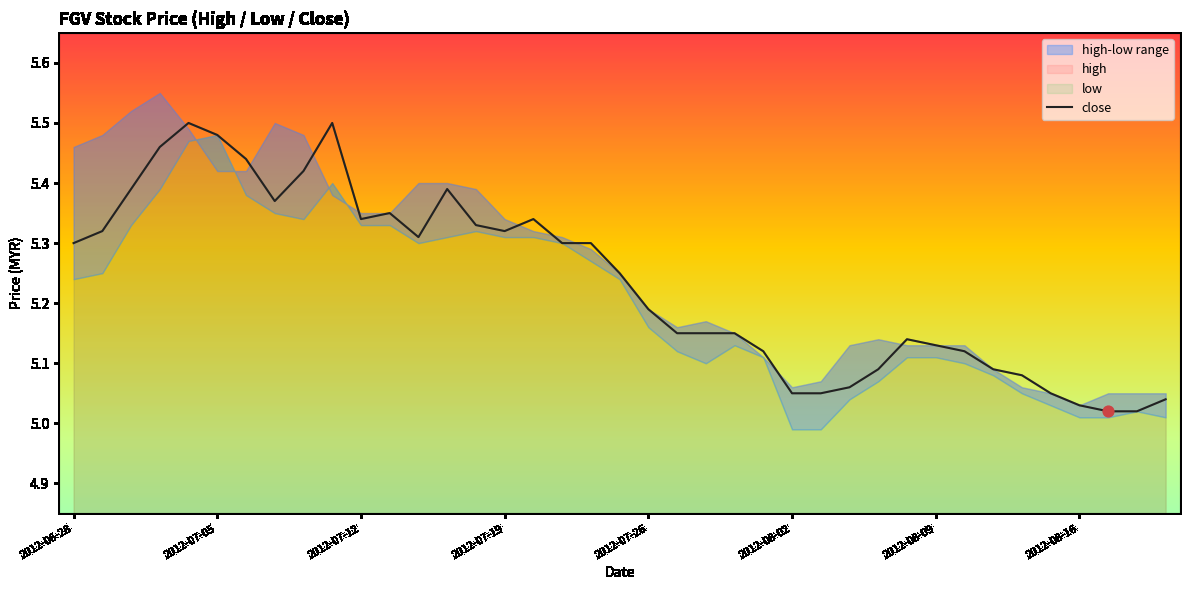

True or false: close has a value of 9.2 at 2012-07-19.

False